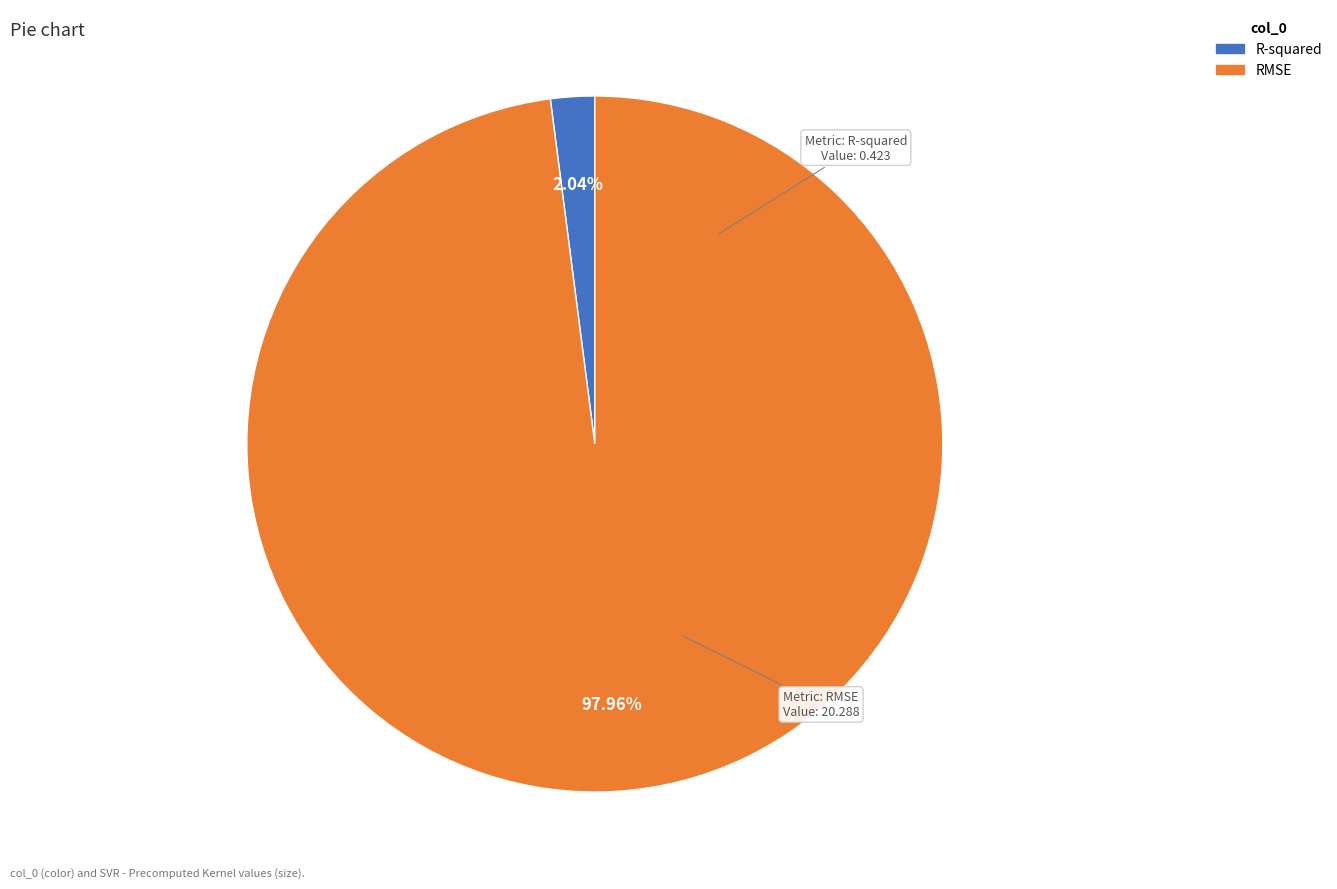

Which has a higher value, R-squared or RMSE?

RMSE